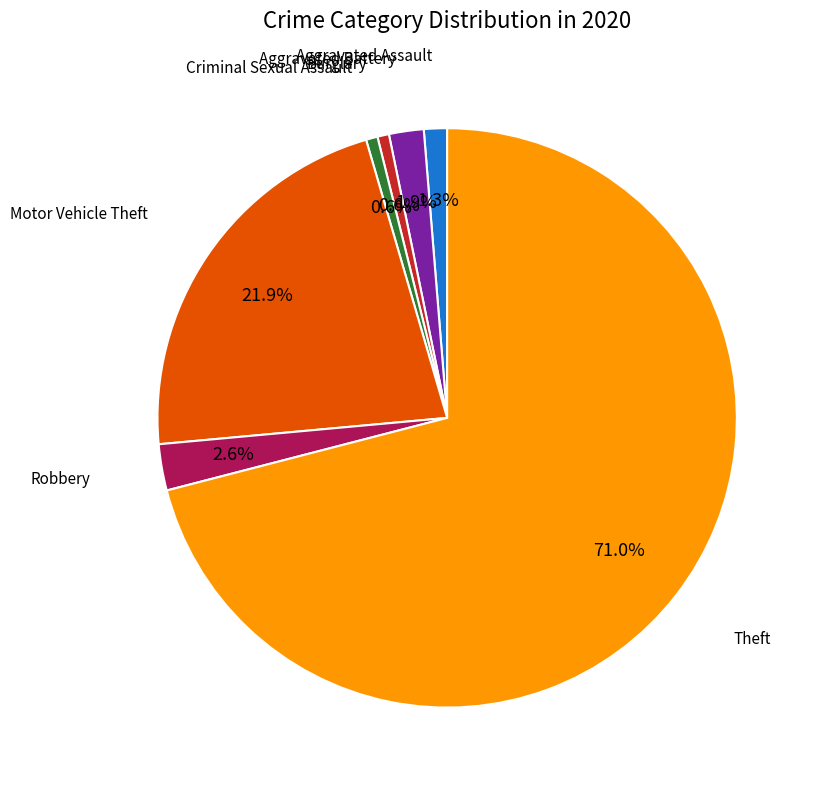

Does any single category account for the majority?

Yes